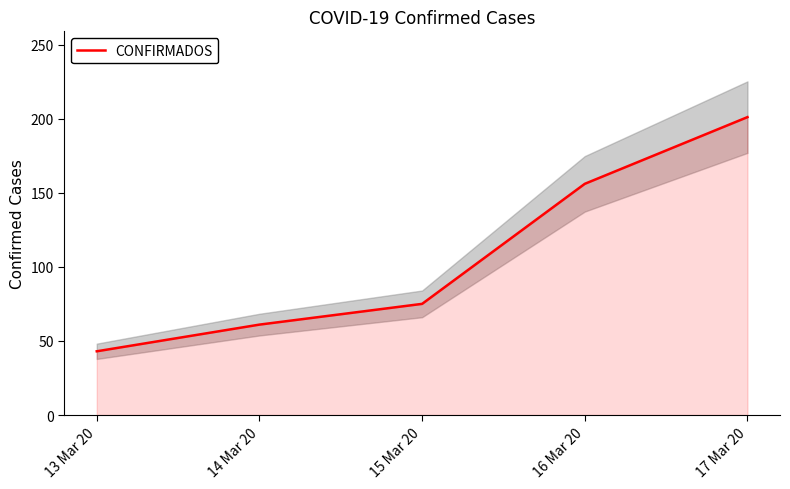

Reading left to right, list all the values displayed in this chart.

43	61	75	156	201